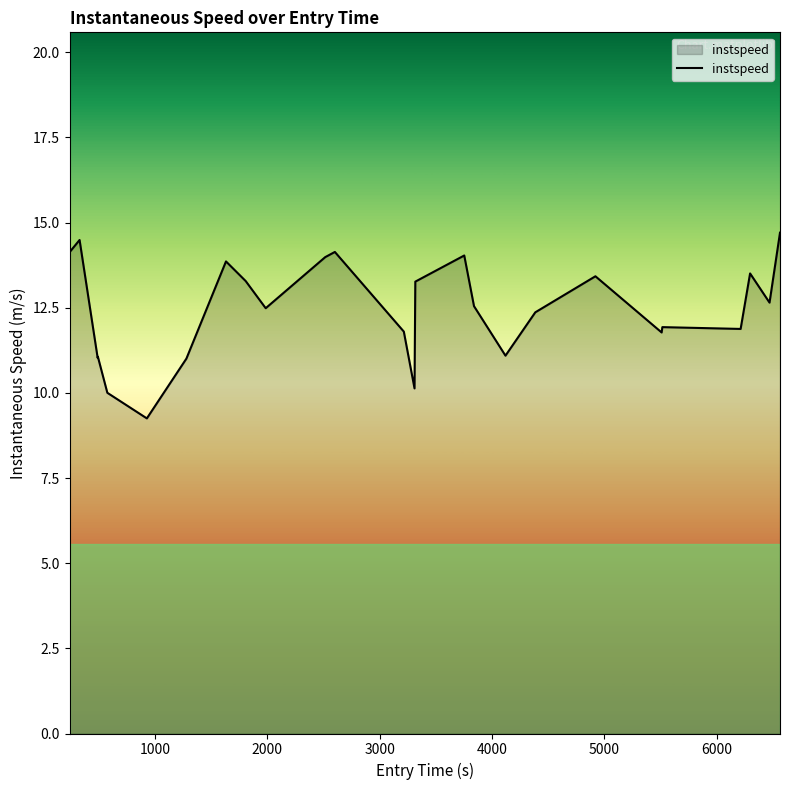

What is the difference between the maximum and minimum values?

5.5